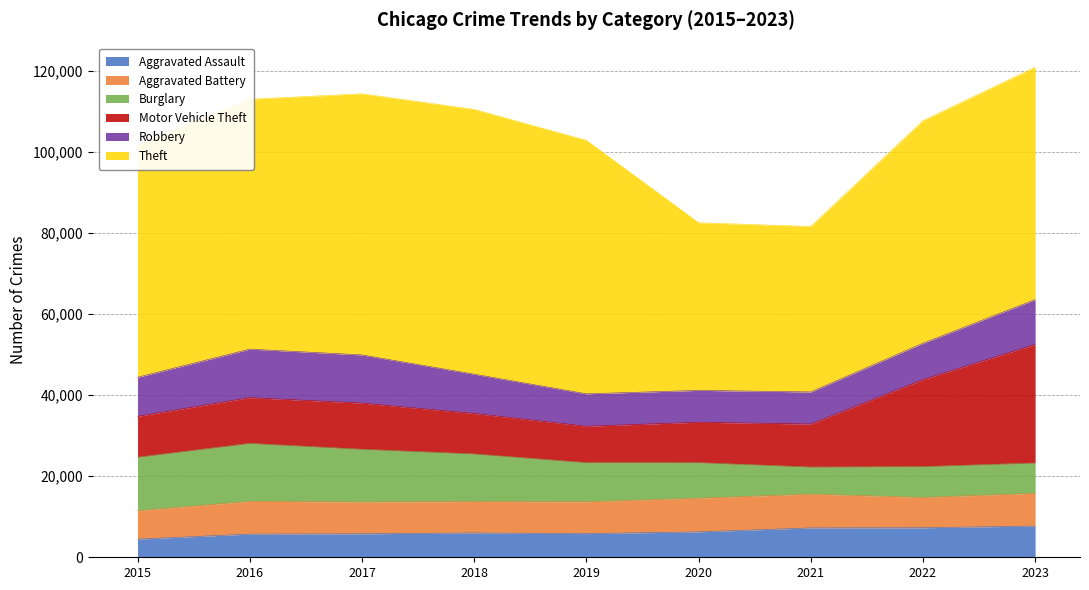

What is the spread (max minus min) of values at 2020?

35067